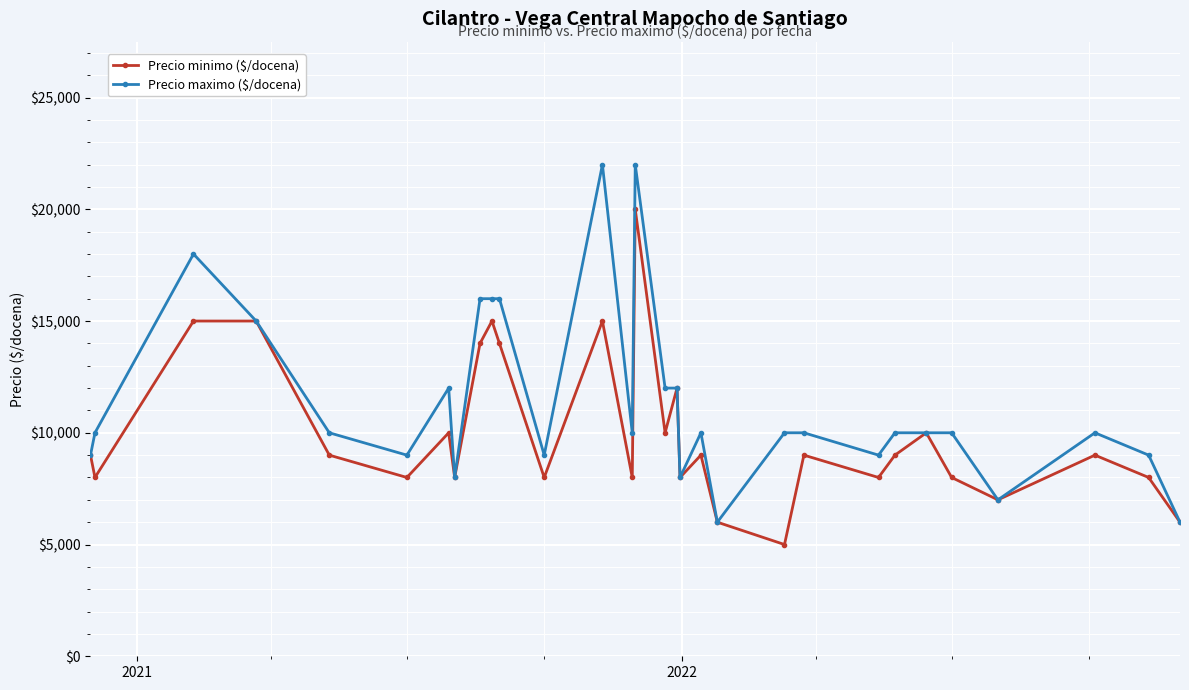

At how many categories does at least one series exceed 17173?

3